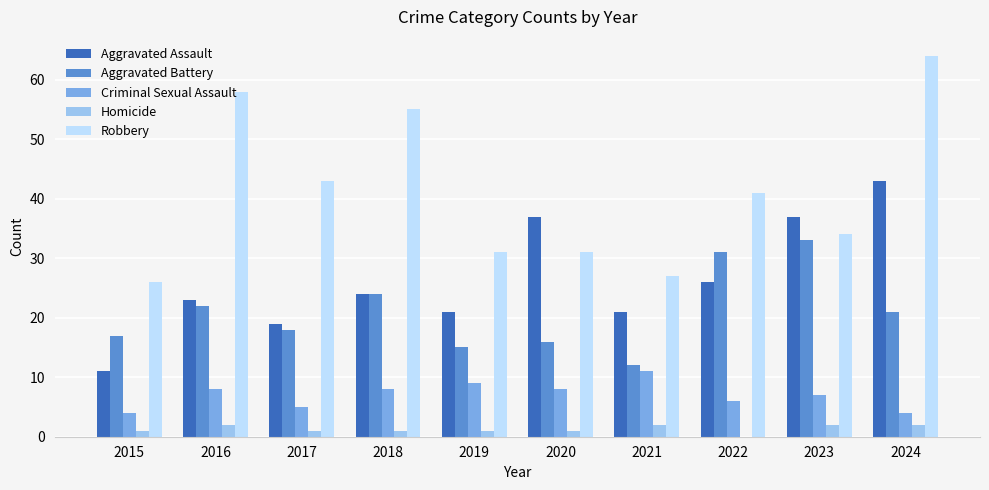

At which label does Robbery reach its peak?

2024